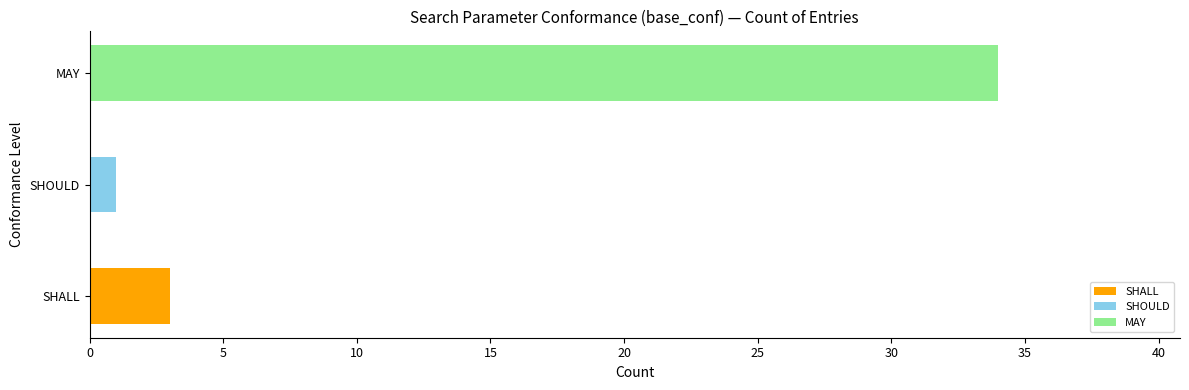

List the labels in order of value, largest first.

MAY, SHALL, SHOULD